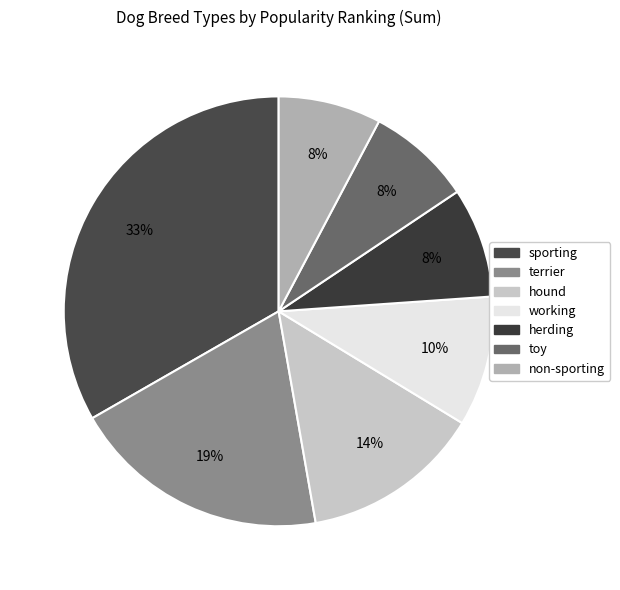

Approximately how many times larger is the value at terrier compared to working?

2.0